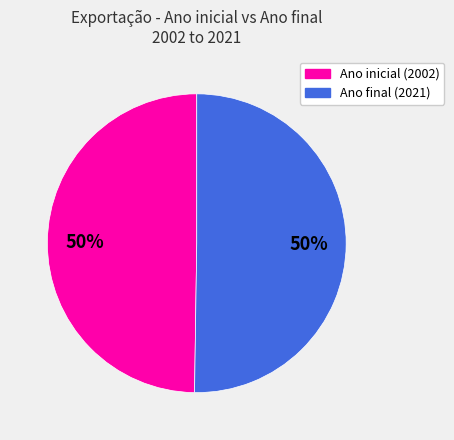

Count the number of slices in the pie.

2